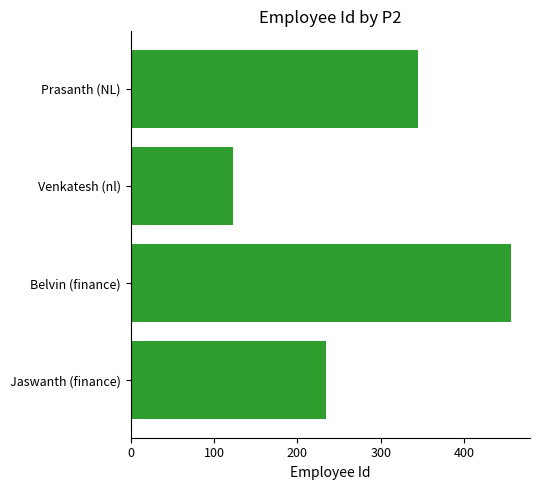

True or false: the data shows 345 at Prasanth (NL).

True